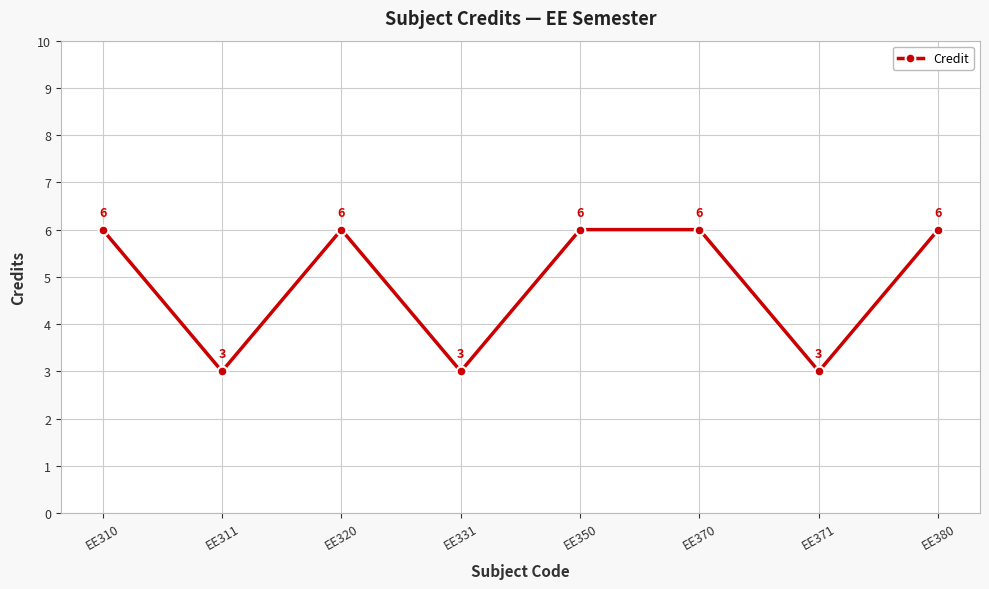

Reading right to left, list all the values displayed in this chart.

EE380=6	EE371=3	EE370=6	EE350=6	EE331=3	EE320=6	EE311=3	EE310=6